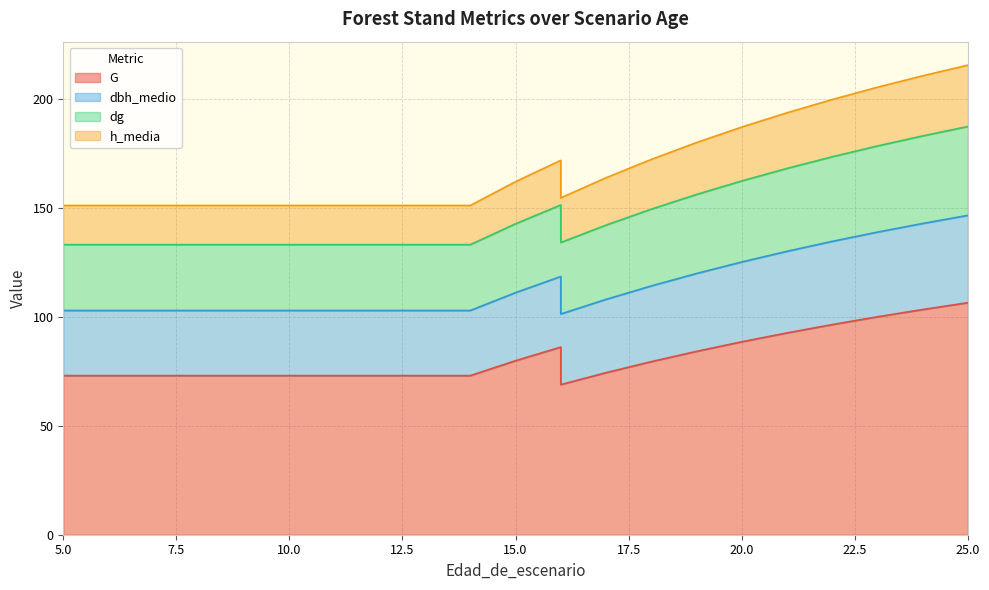

True or false: dbh_medio and G cross at least once.

False